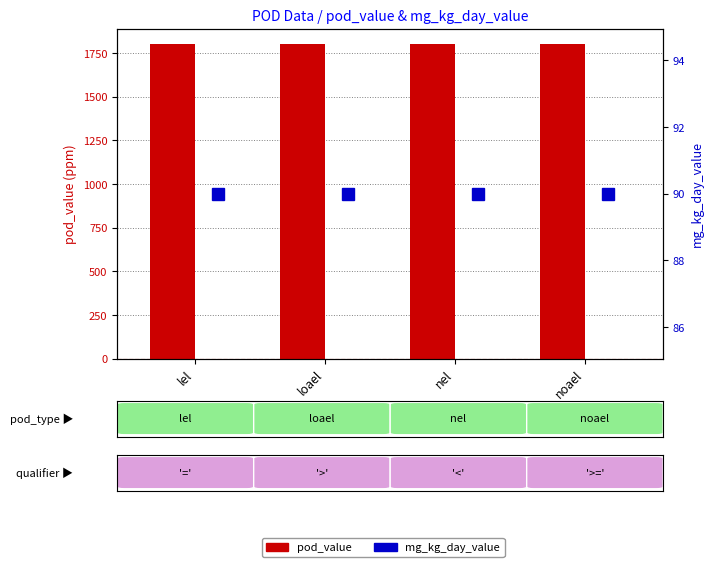

Are the bars horizontal?

No